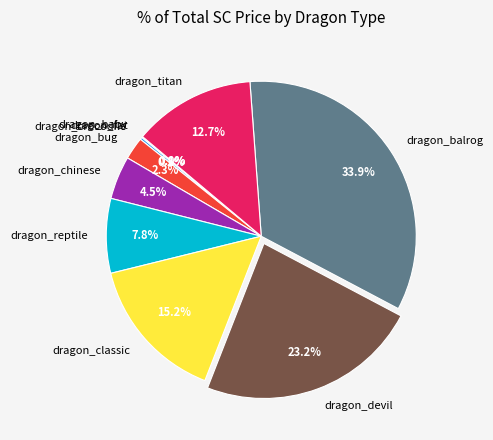

Is there any slice that represents more than half of the pie?

No